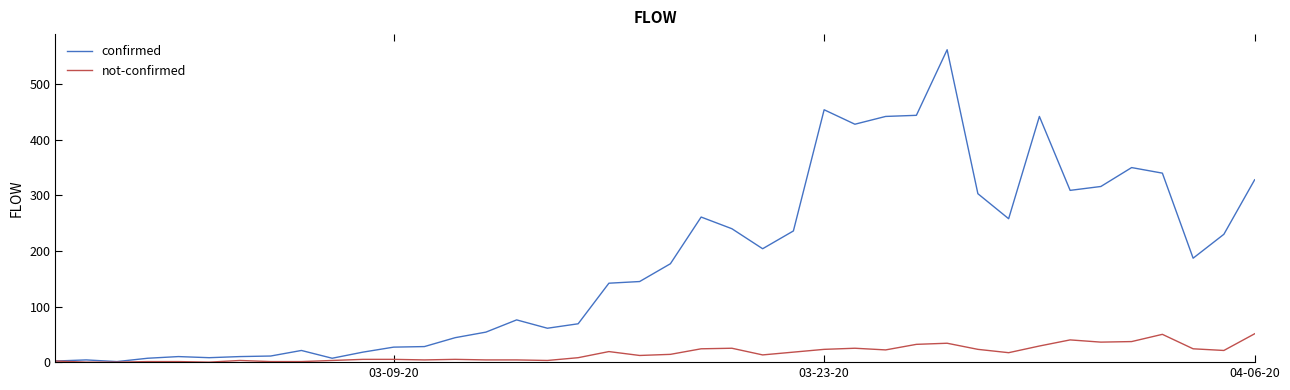

Which series has the largest total across all categories?

confirmed